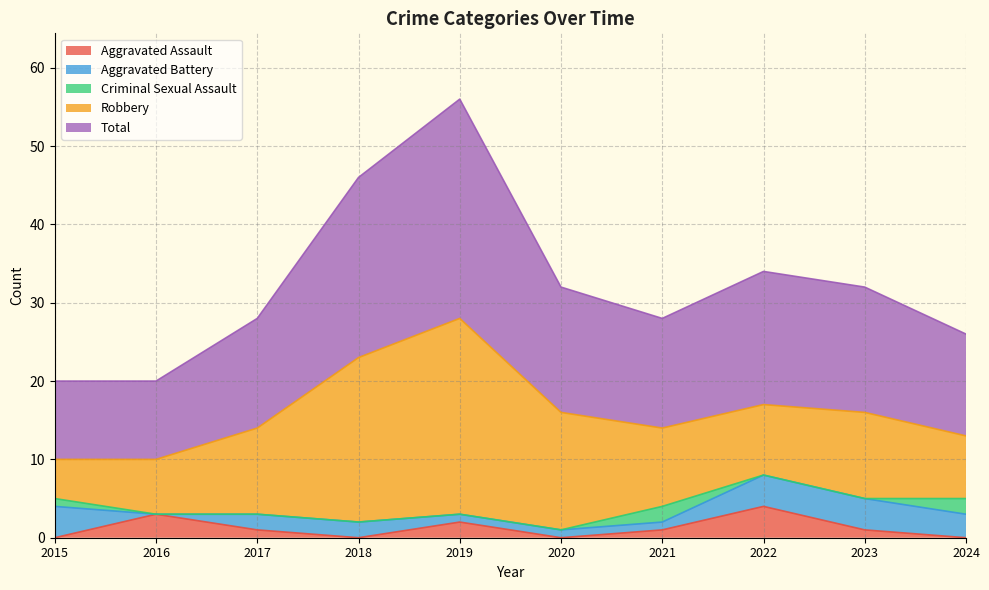

Reading right to left, extract all data points from this chart.

Aggravated Assault: 2024=0	2023=1	2022=4	2021=1	2020=0	2019=2	2018=0	2017=1	2016=3	2015=0
Aggravated Battery: 2024=3	2023=4	2022=4	2021=1	2020=1	2019=1	2018=2	2017=2	2016=0	2015=4
Criminal Sexual Assault: 2024=2	2023=0	2022=0	2021=2	2020=0	2019=0	2018=0	2017=0	2016=0	2015=1
Robbery: 2024=8	2023=11	2022=9	2021=10	2020=15	2019=25	2018=21	2017=11	2016=7	2015=5
Total: 2024=13	2023=16	2022=17	2021=14	2020=16	2019=28	2018=23	2017=14	2016=10	2015=10